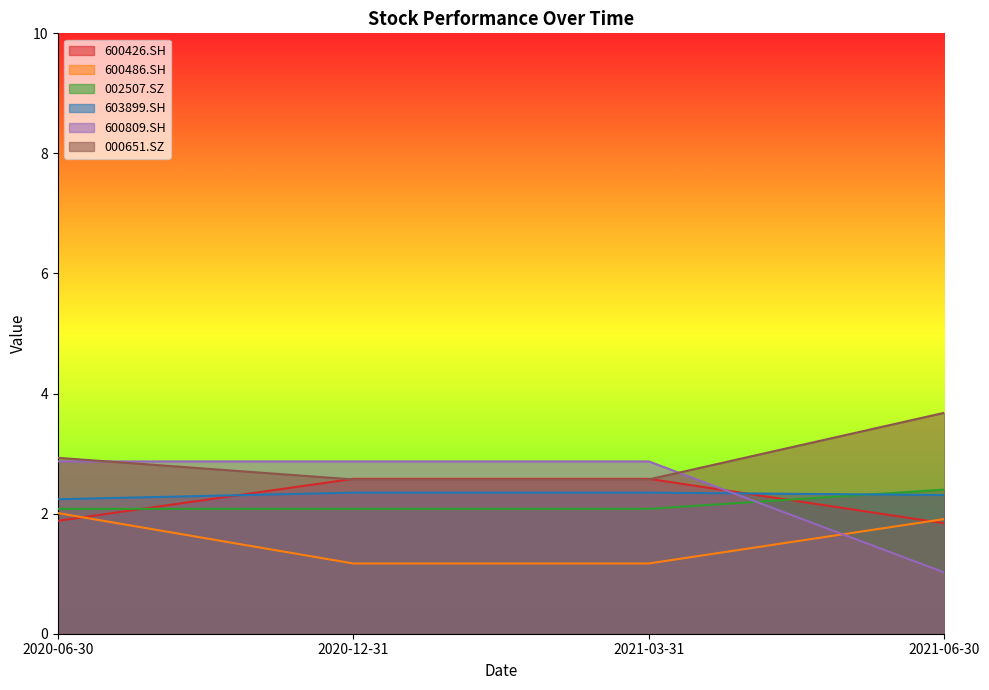

The value of 600809.SH at 2021-06-30 is 1.0. True or false?

True